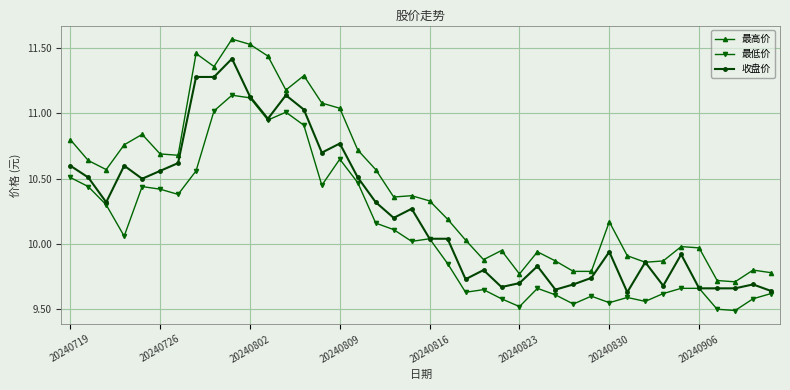

Rank the series by their maximum value, from highest to lowest.

最高价, 收盘价, 最低价